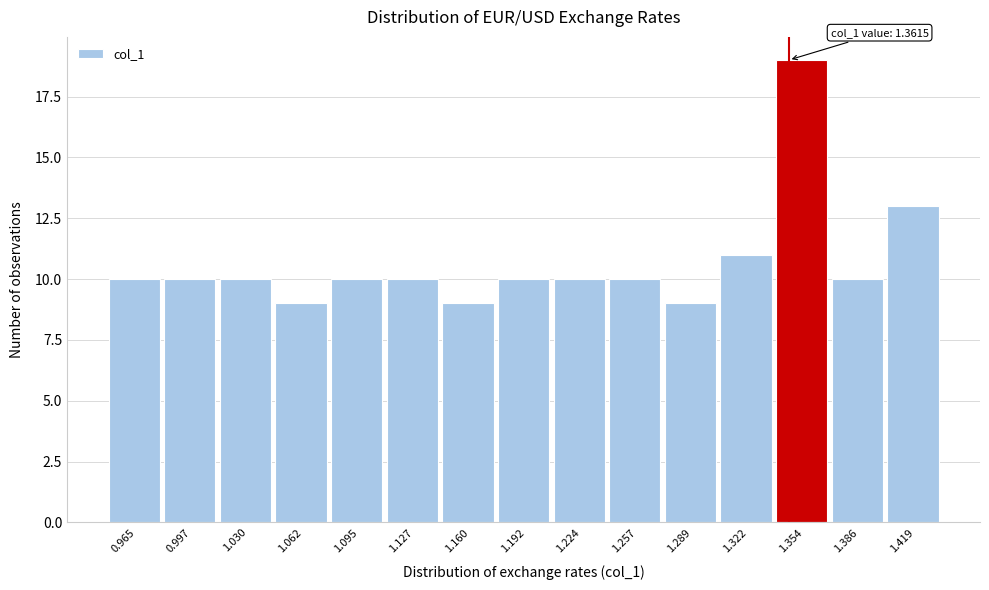

Reading left to right, what are all the values shown in this chart?

0.965=10	0.997=10	1.030=10	1.062=9	1.095=10	1.127=10	1.160=9	1.192=10	1.224=10	1.257=10	1.289=9	1.322=11	1.354=19	1.386=10	1.419=13